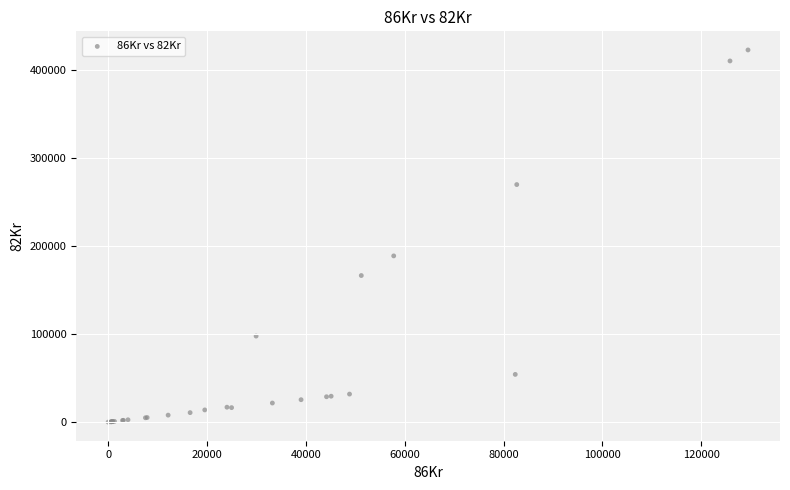

What Y value in the scatter plot is closest to 211130?

188590.9